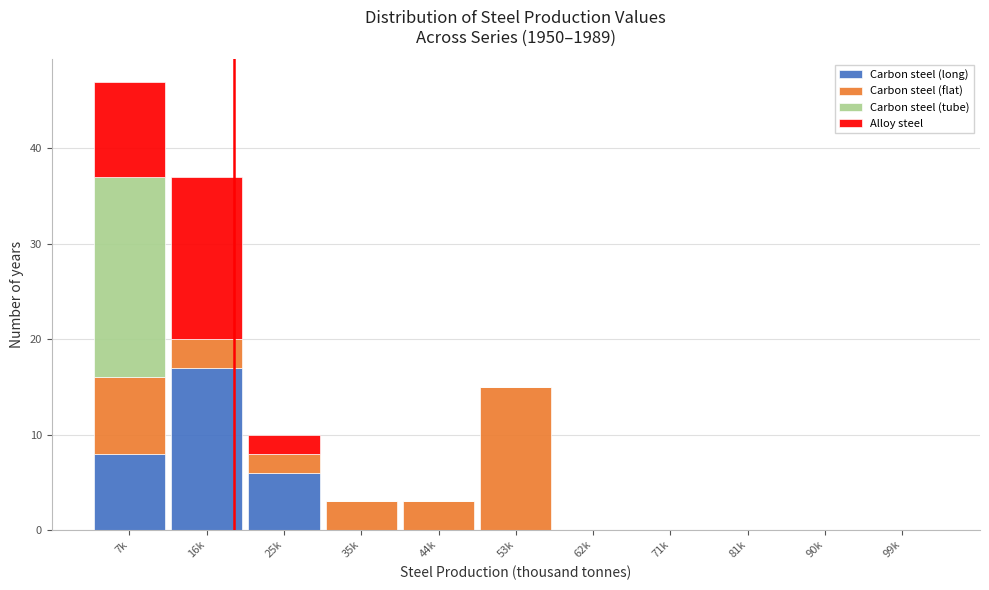

What is the sum of all Carbon steel (long) values?

31